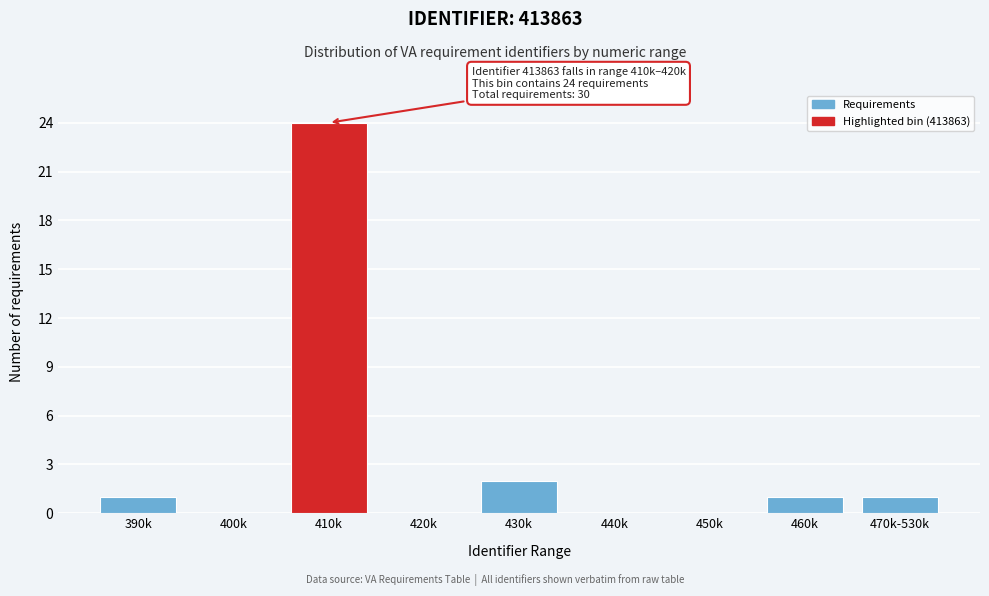

Reading left to right, what are all the values shown in this chart?

390k=1	400k=0	410k=24	420k=0	430k=2	440k=0	450k=0	460k=1	470k-530k=1